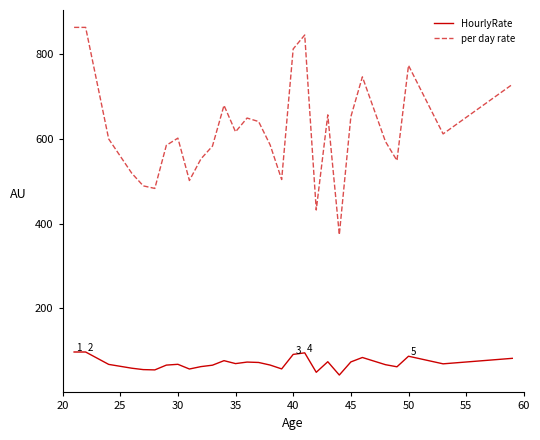

Does the chart display data point markers on the line(s)?

No